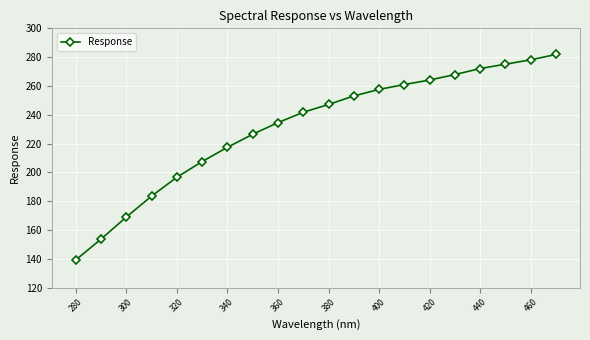

What is the average value?

231.4